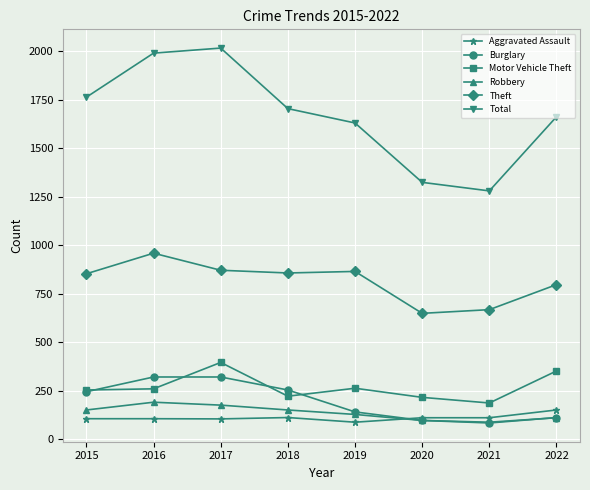

What is the difference between the second highest and minimum values in the Total series?

710